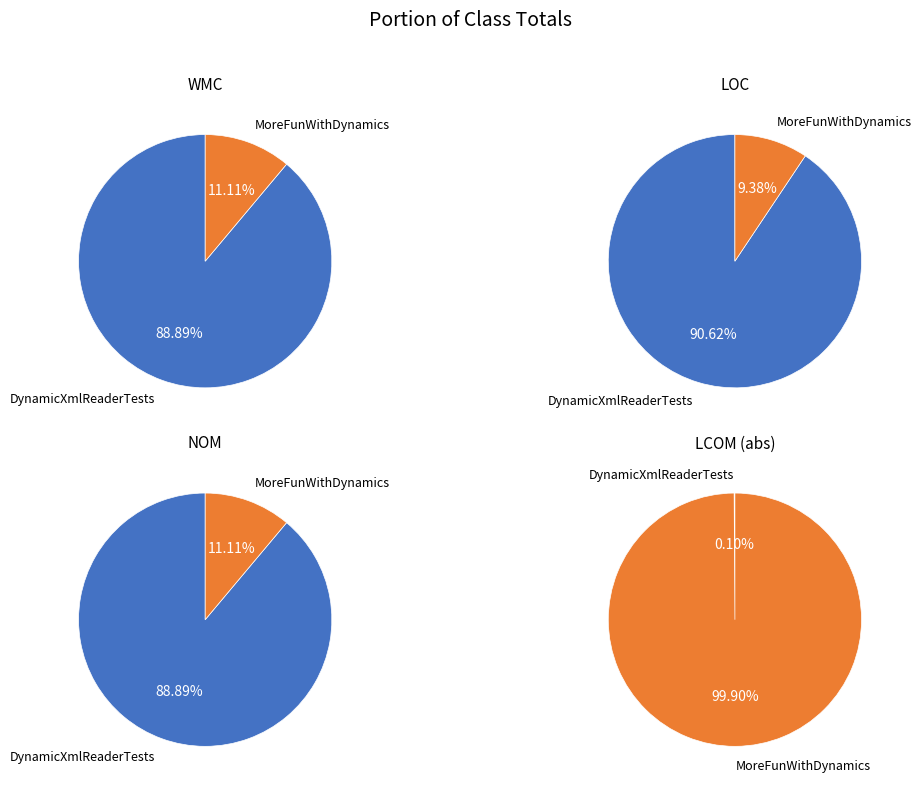

What is the total percentage of MoreFunWithDynamics and DynamicXmlReaderTests?

100.0%